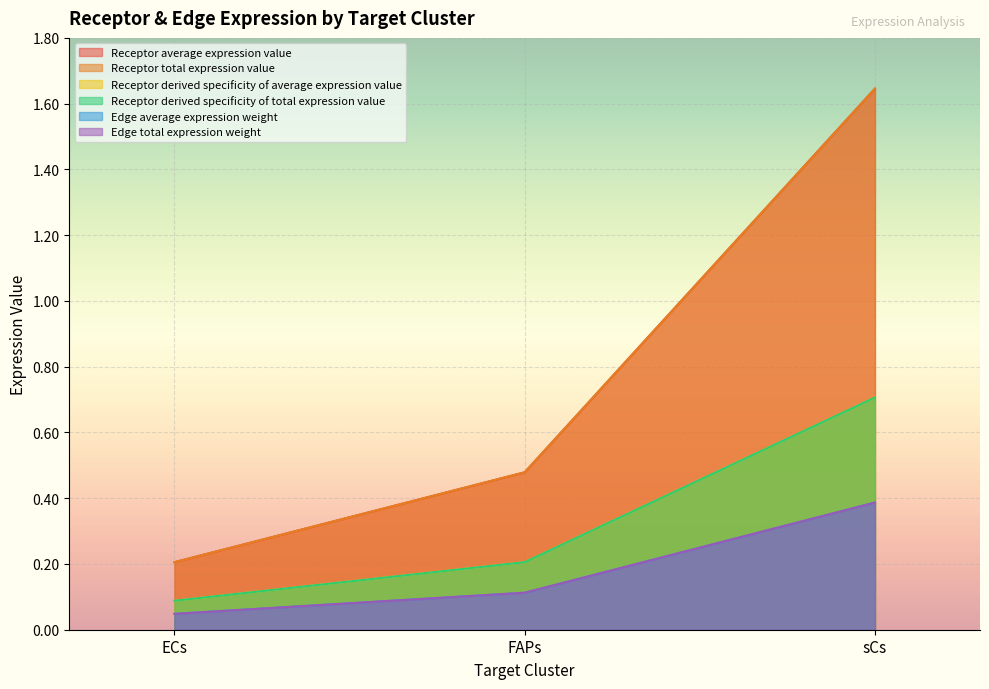

At which label is Receptor average expression value closest to 0?

ECs